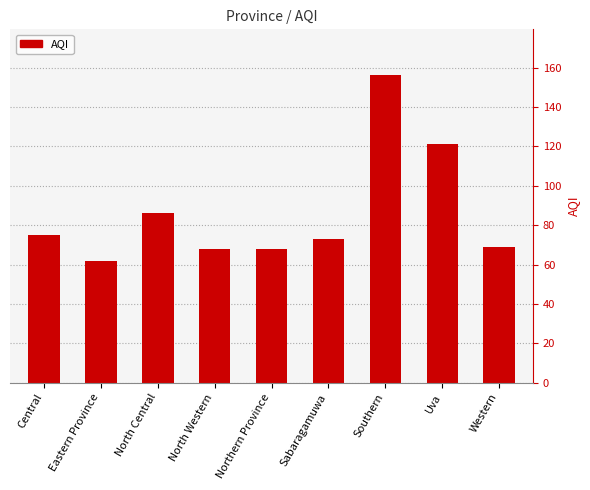

What is the difference between the second highest and second lowest values?

53